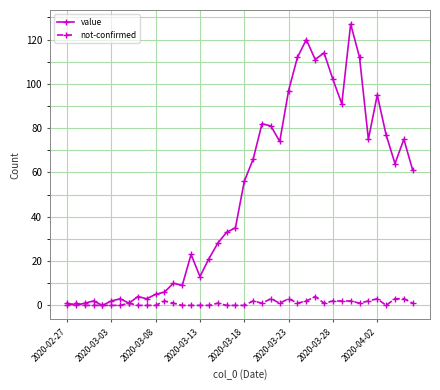

What is the greatest value displayed?

127